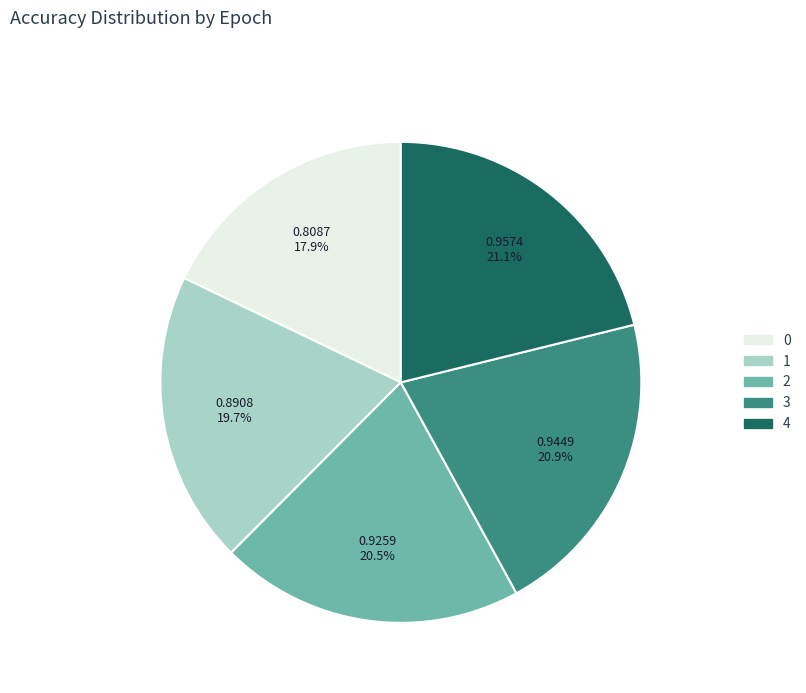

Is it true that 2 is 35% of the pie?

False